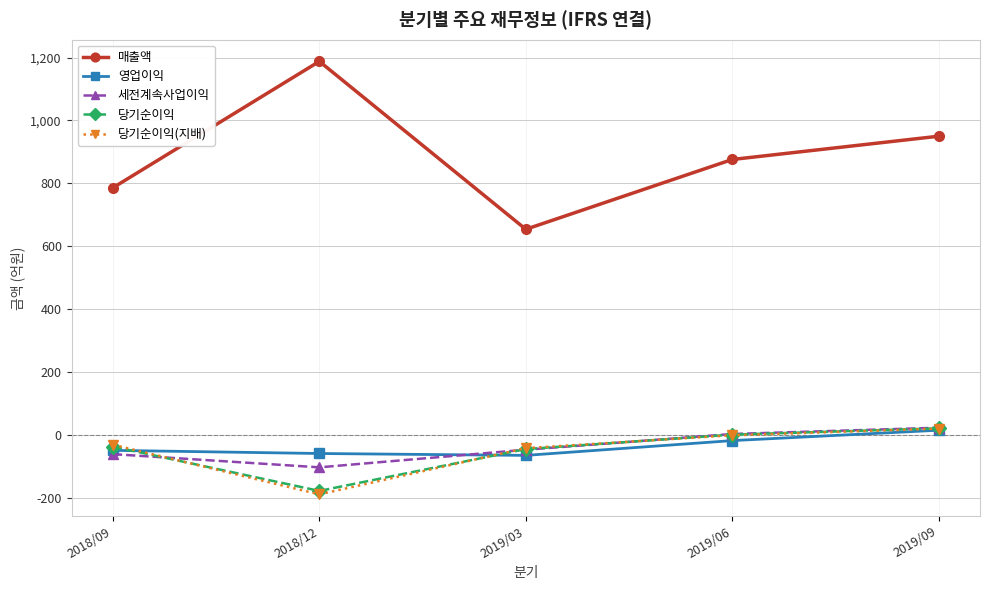

How many values in the 매출액 series are below 876?

2